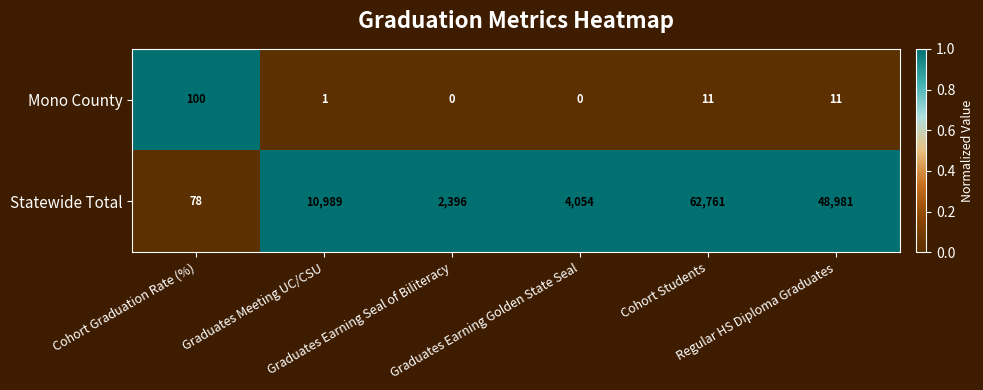

Which series has the largest total across all categories?

Statewide Total